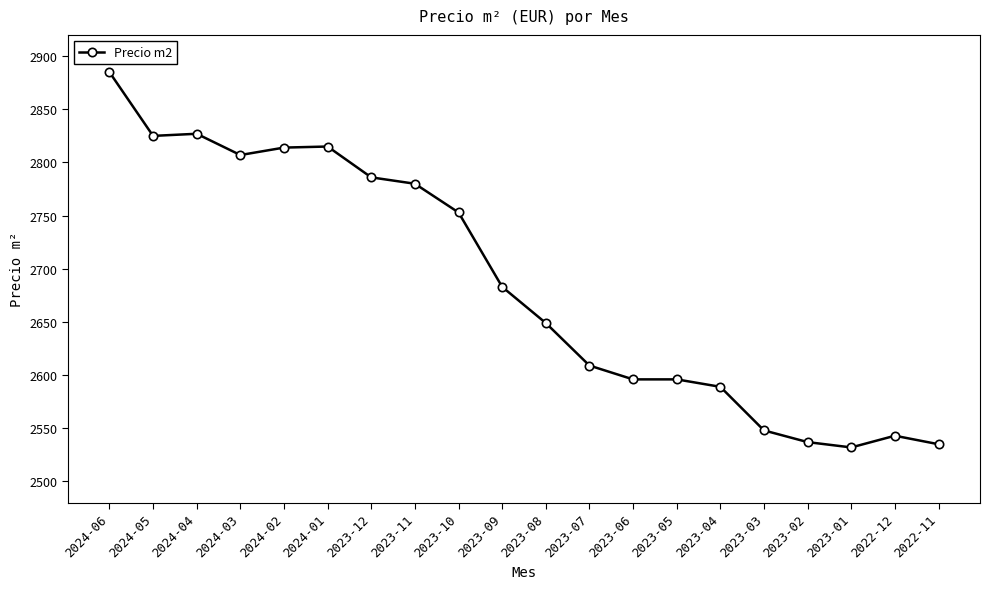

What is the change in value from 2024-06 to 2023-01?

-353